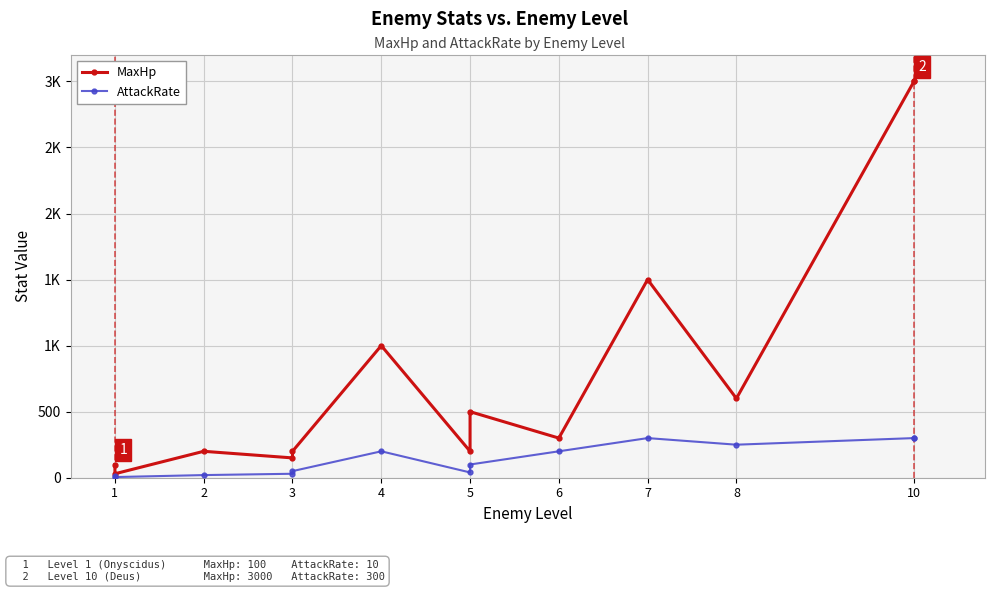

How many data points in MaxHp are less than 300?

6